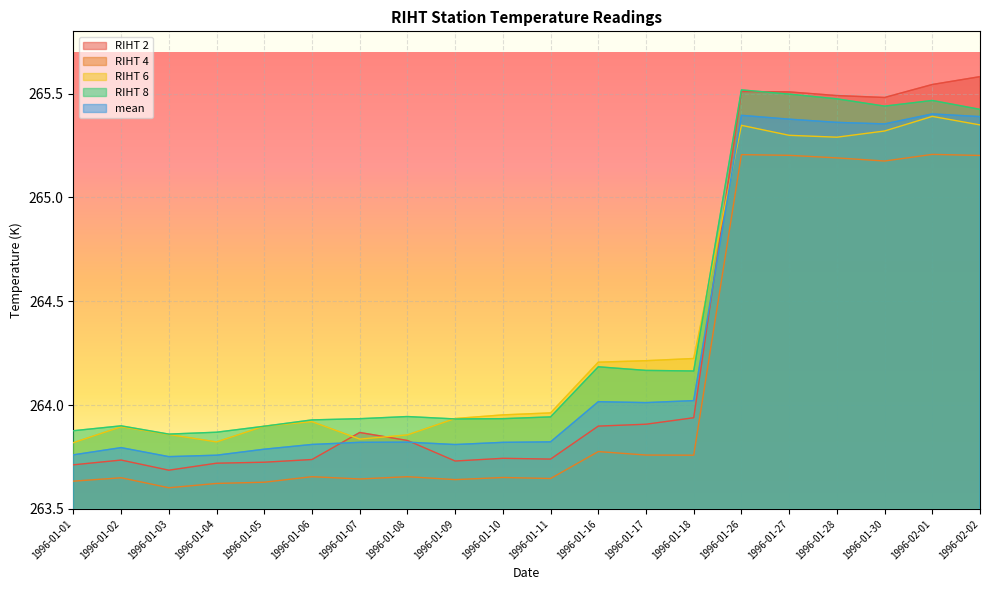

What is the minimum value shown in the chart?

263.6